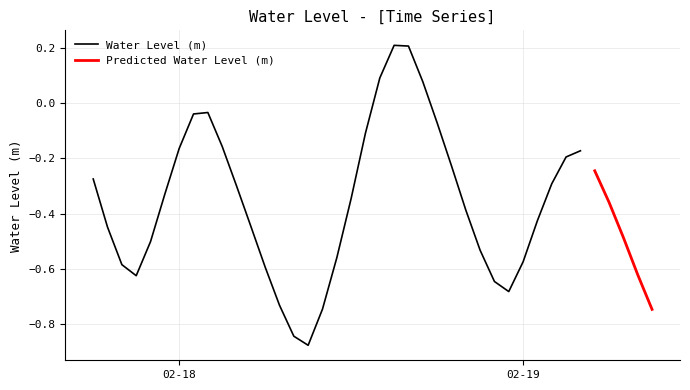

What is the label of the 25th point from the left?

2024-02-18 18:00:00